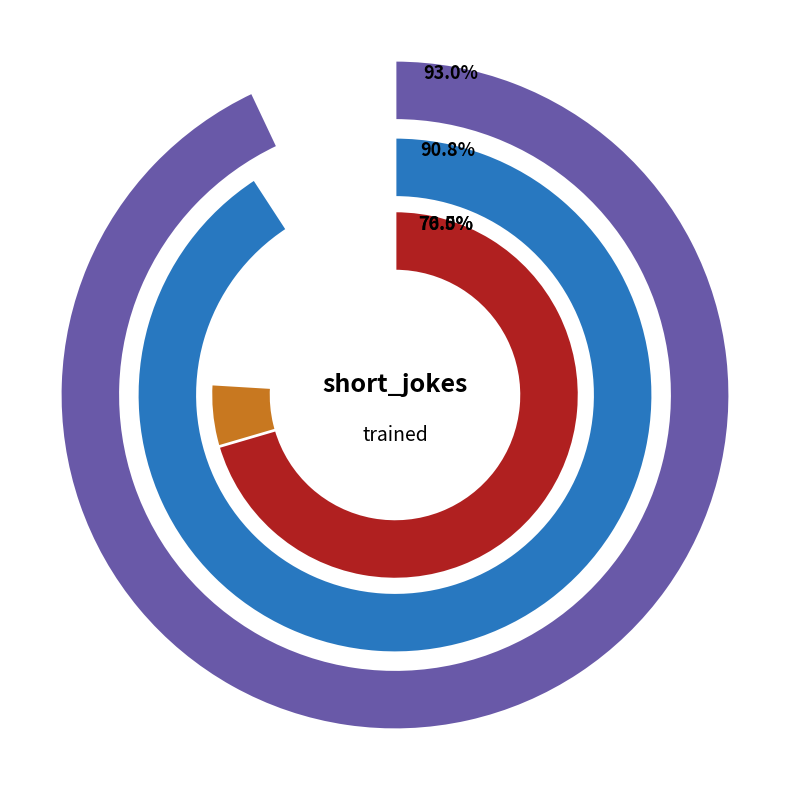

What percentage is NOT represented by comb?

80.2%